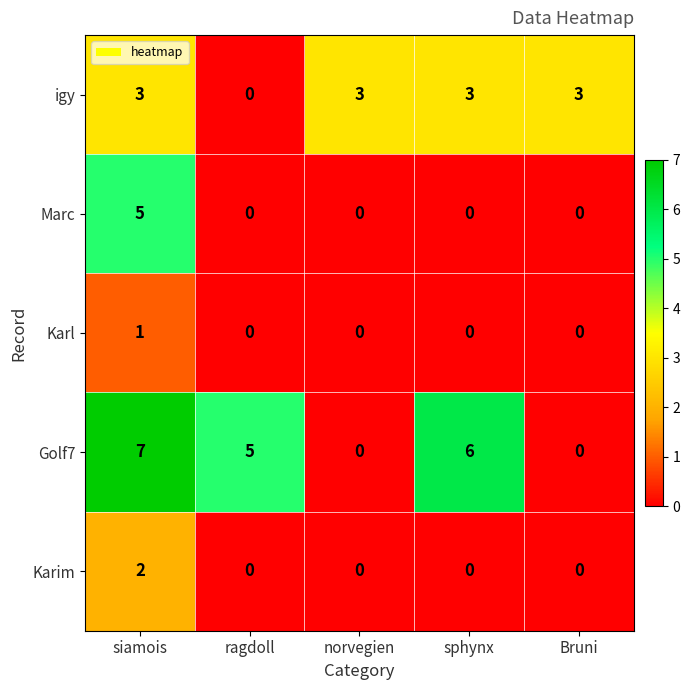

Read the Golf7 value at ragdoll.

5